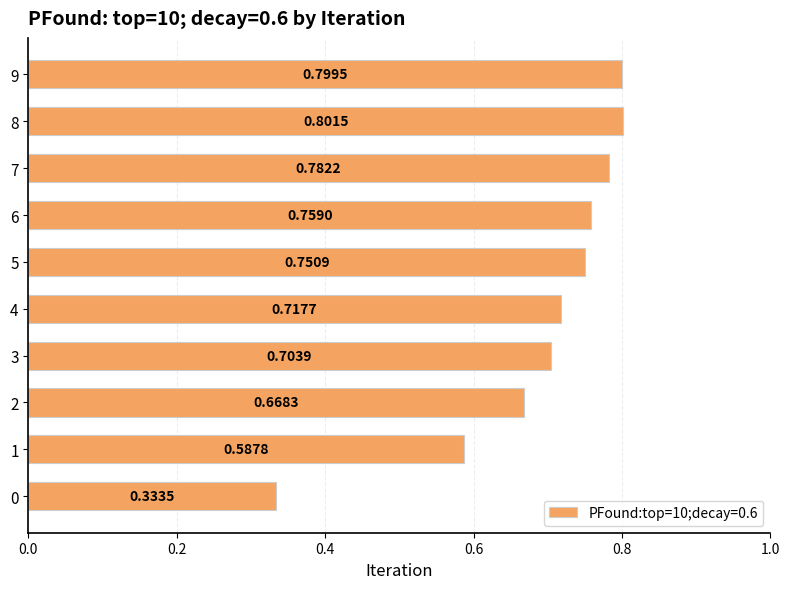

Rank the categories by value from highest to lowest.

8, 9, 7, 6, 5, 4, 3, 2, 1, 0